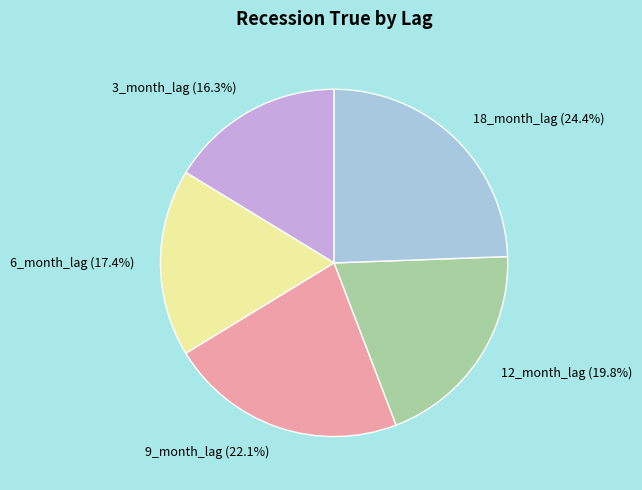

How many segments does this pie chart have?

5